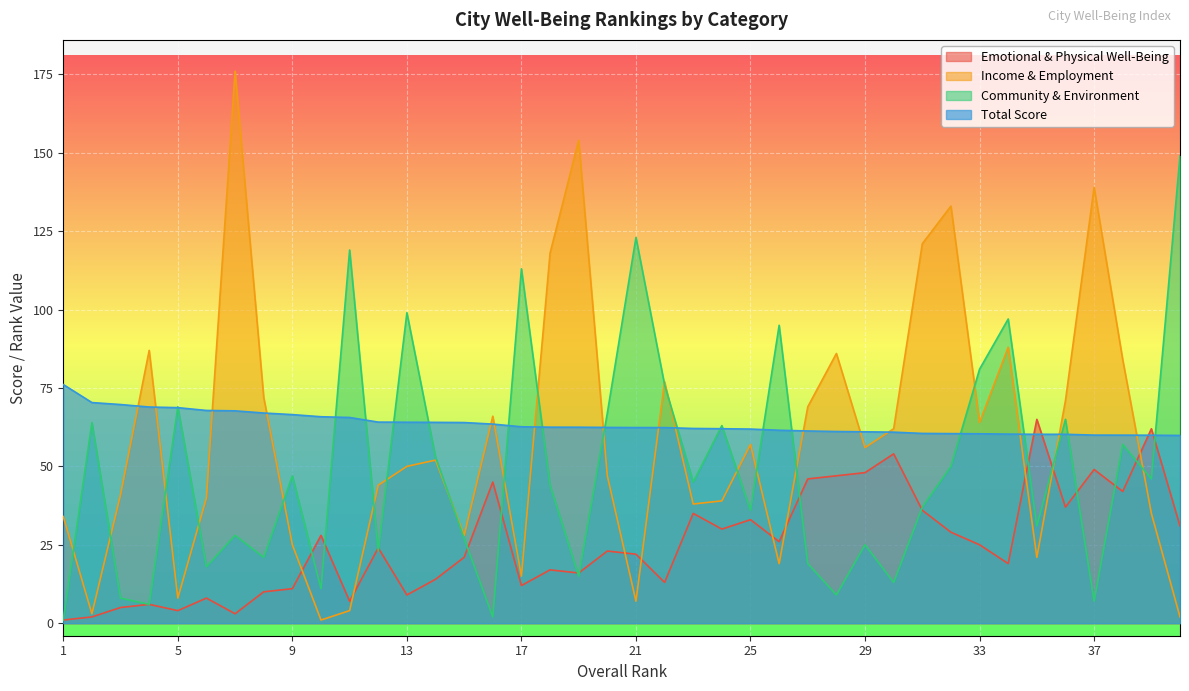

True or false: Emotional & Physical Well-Being has a value of 5.0 at 3.

True